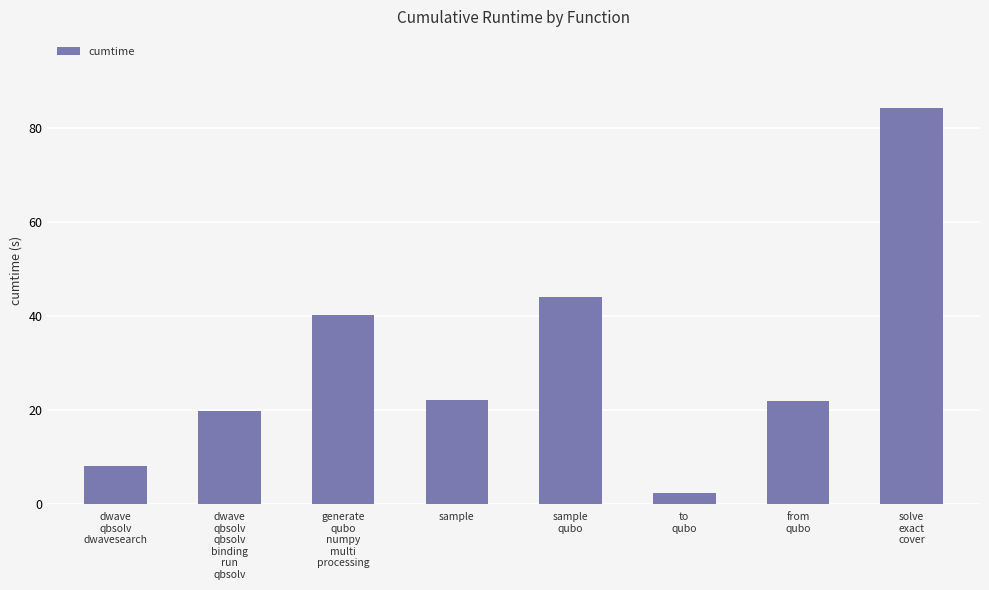

What is the value of the 4th bar from the left?

22.1